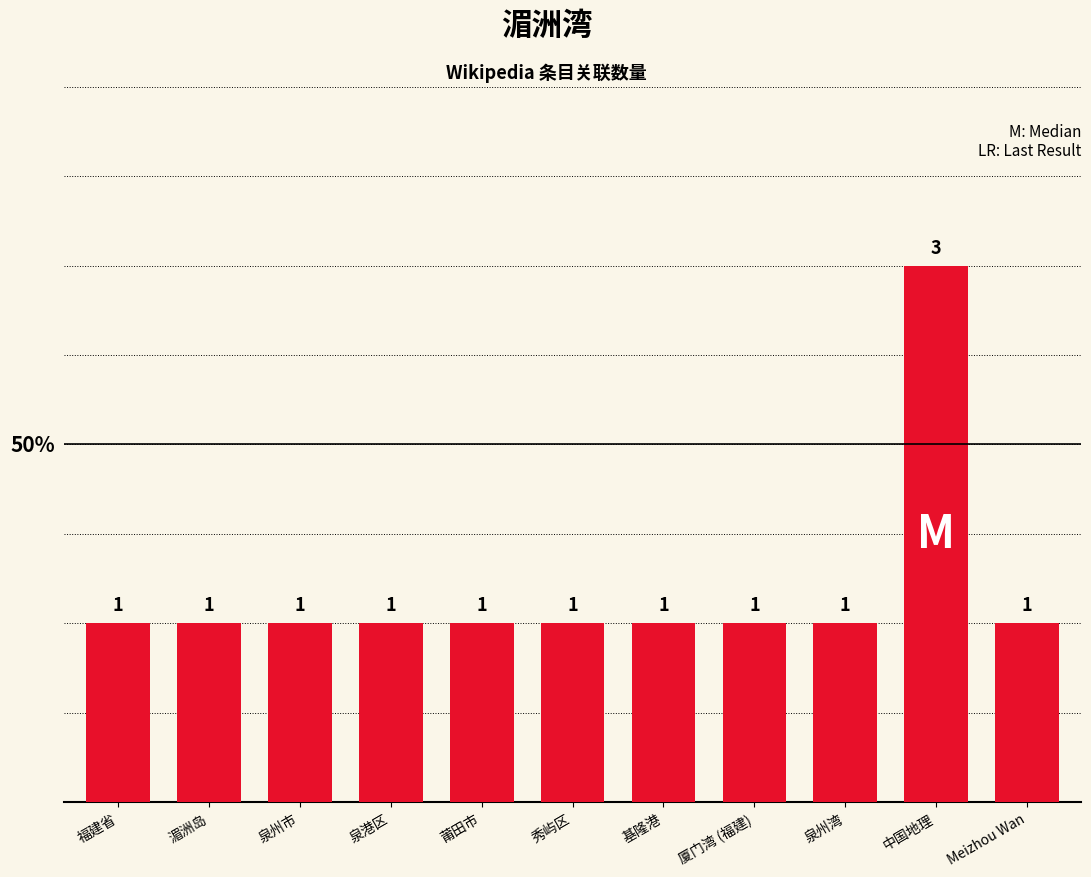

Is it true that the value at 厦门湾 (福建) is 1?

True